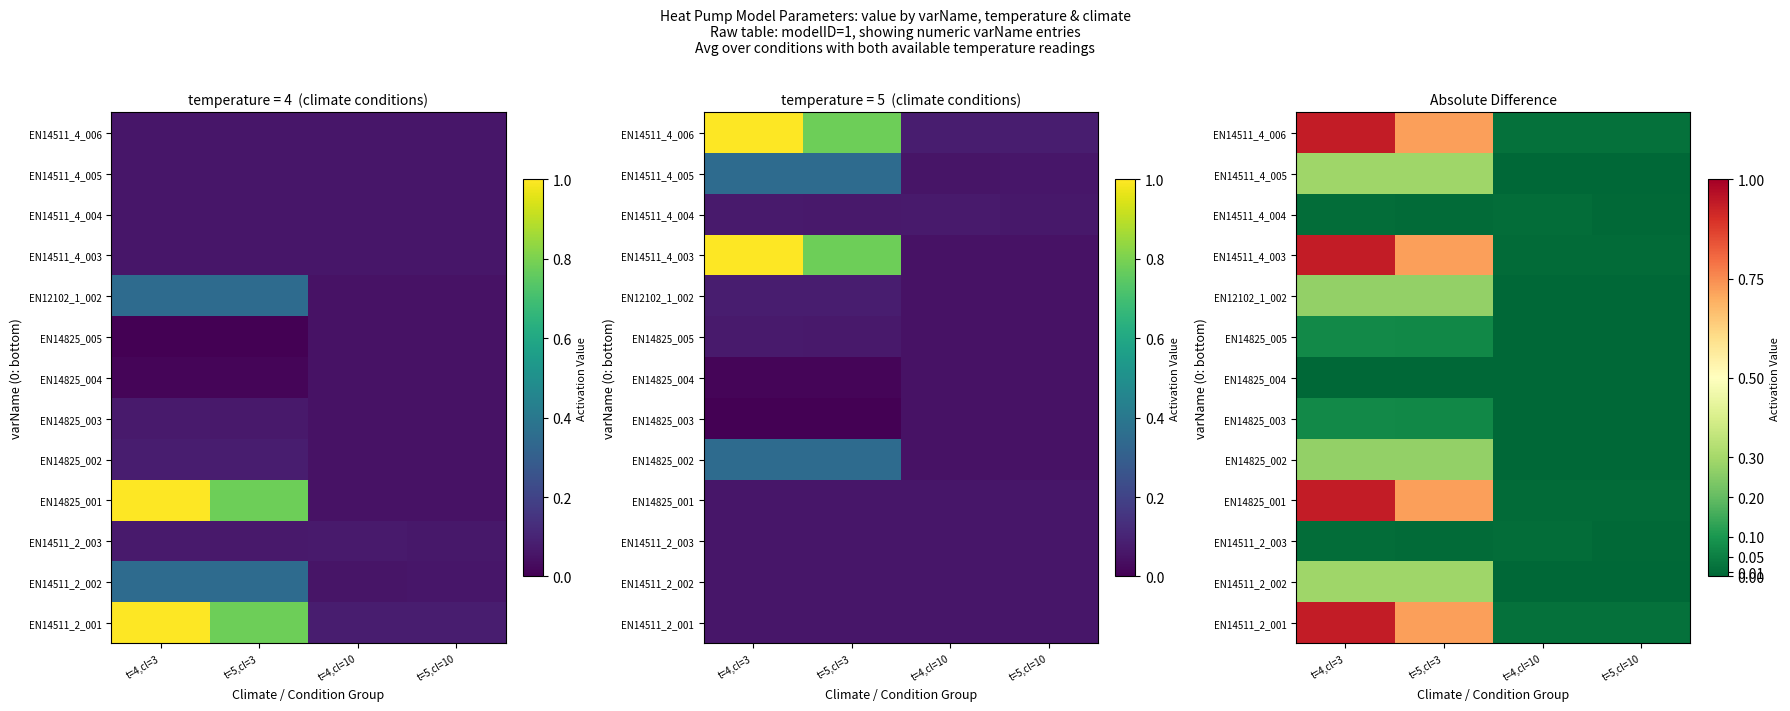

Is it true that EN14825_001 equals 0.3 at t=4,cl=3?

False